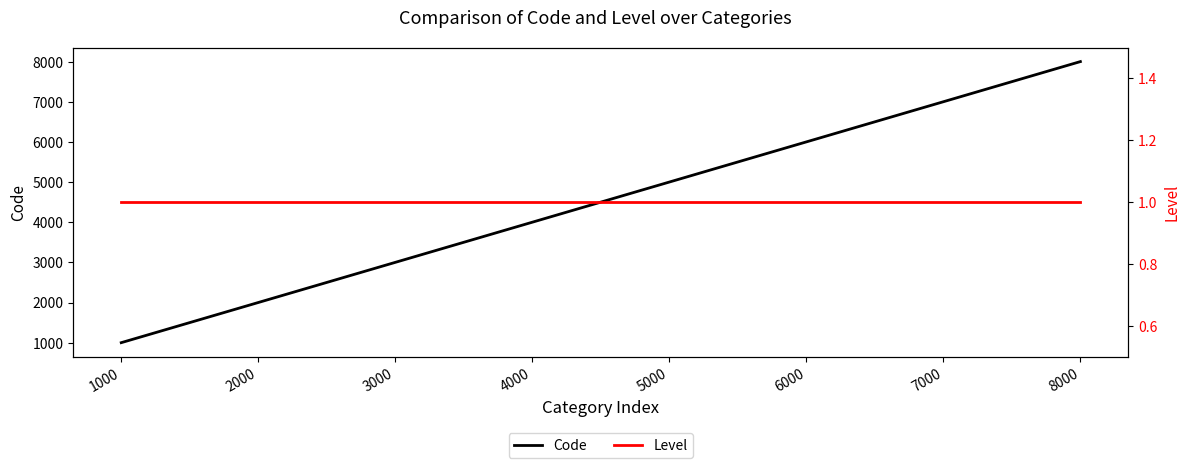

At which label does Code first exceed 5000?

6000